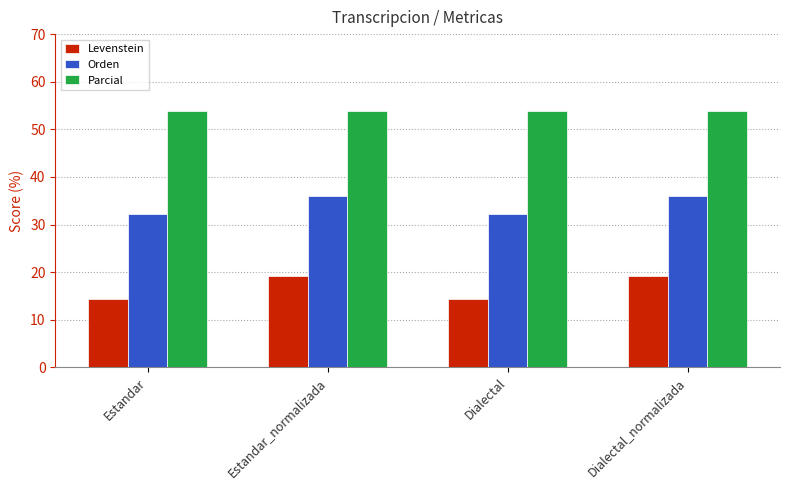

At Dialectal, list the series in order from largest to smallest.

Parcial, Orden, Levenstein